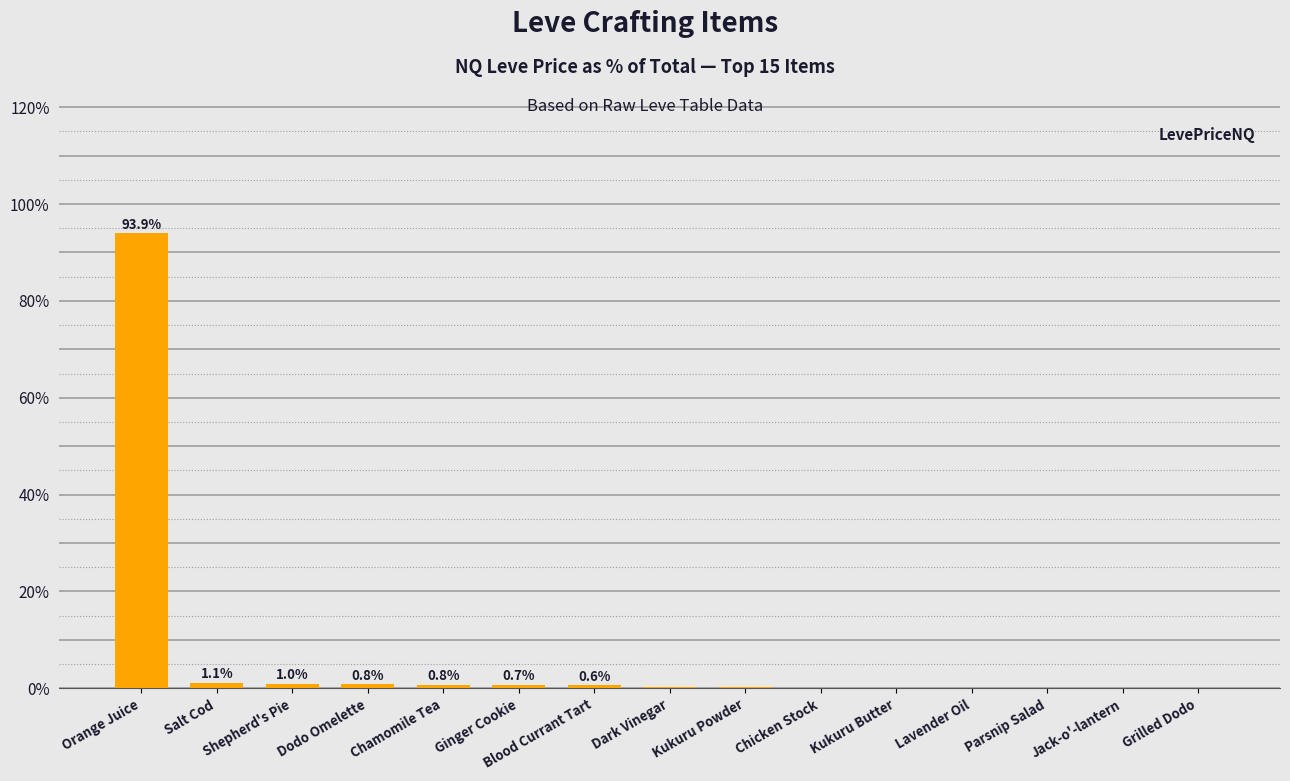

What is the greatest value displayed?

93.9